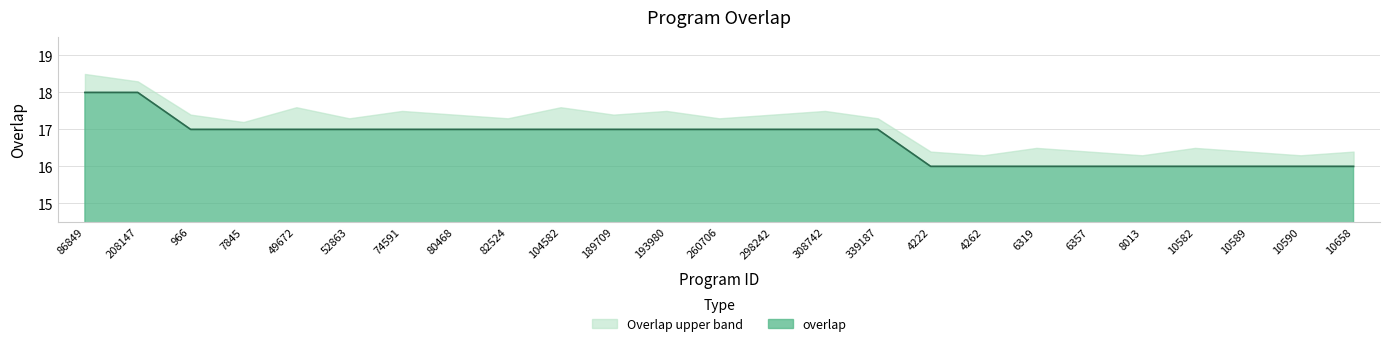

What position from the left is 308742?

15